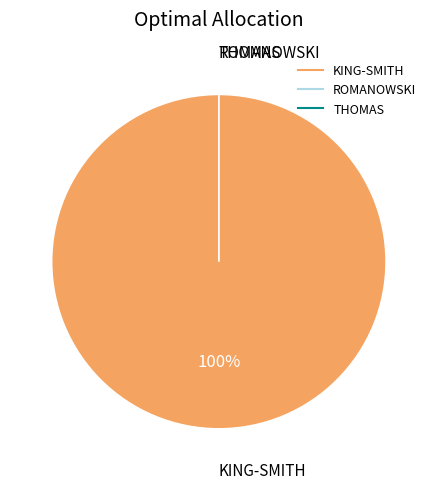

Is it true that KING-SMITH is 100% of the pie?

True